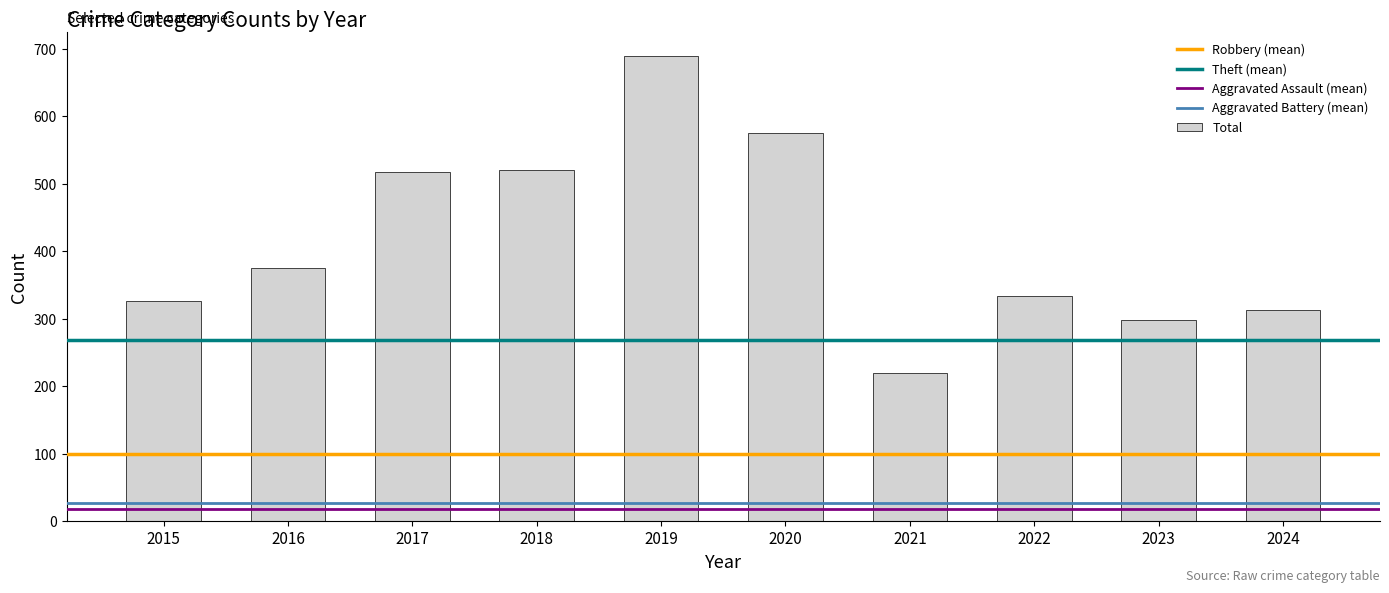

Between 2019 and 2020, which is larger?

2019